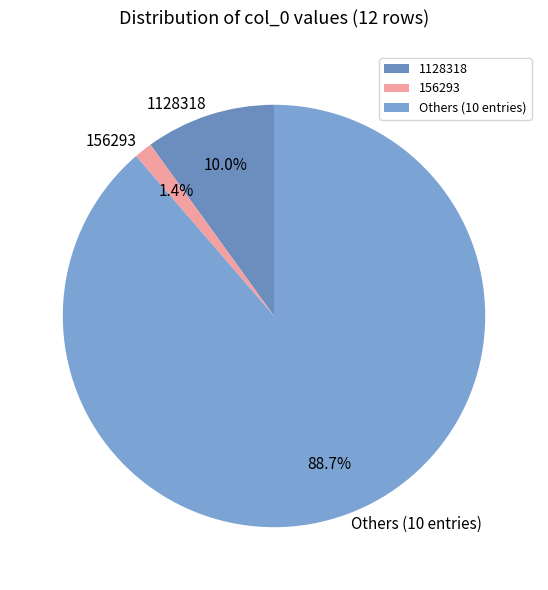

How many slices are in this pie chart?

3